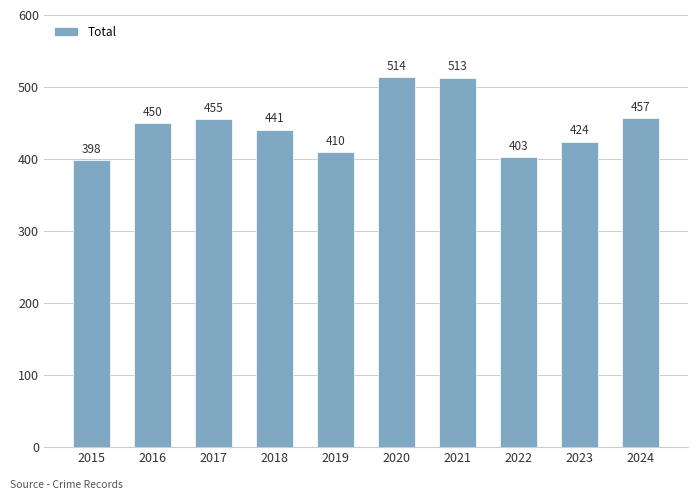

Reading left to right, transcribe all the data shown in this chart.

398	450	455	441	410	514	513	403	424	457